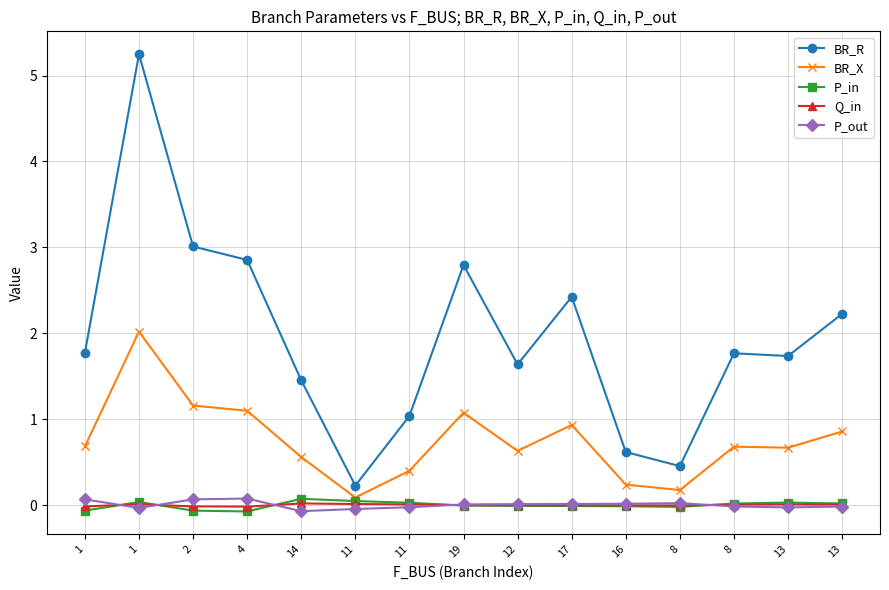

What is the total value across all series at 13?

2.4